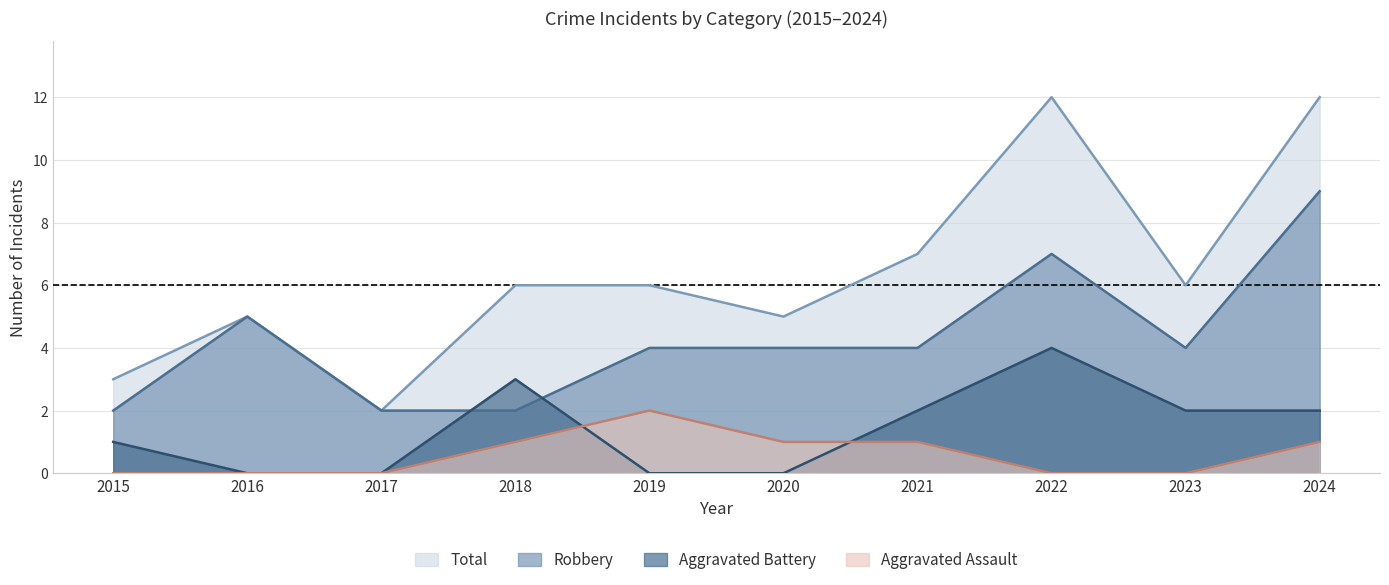

What is the difference between the maximum and minimum values in the Total series?

10